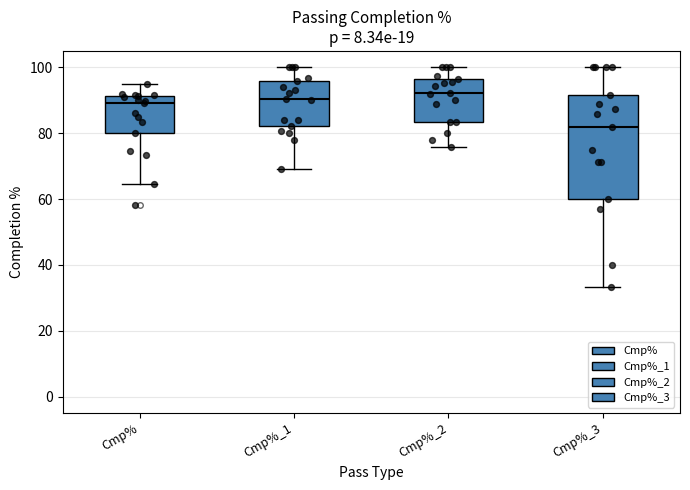

Comparing the boxes themselves (not the whiskers), which one is the tallest?

Cmp%_3